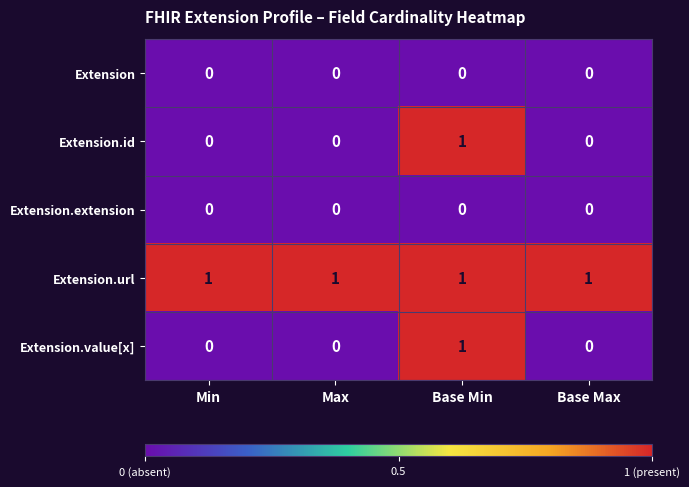

The value of Extension.extension at Max is 0. True or false?

True